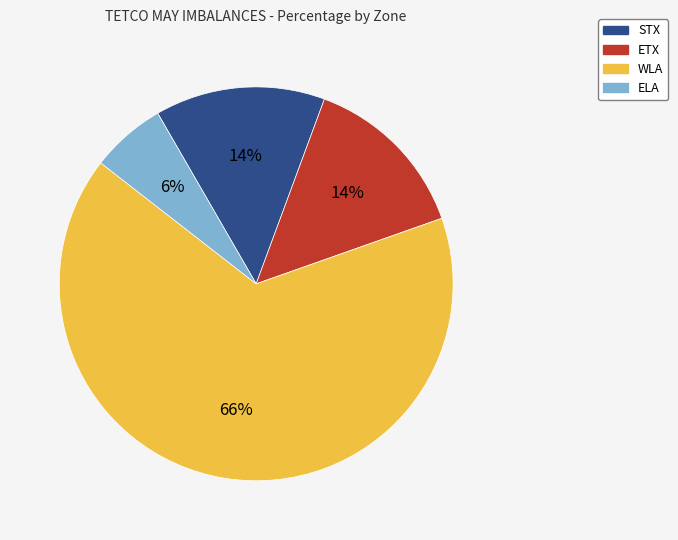

How many slices are in this pie chart?

4